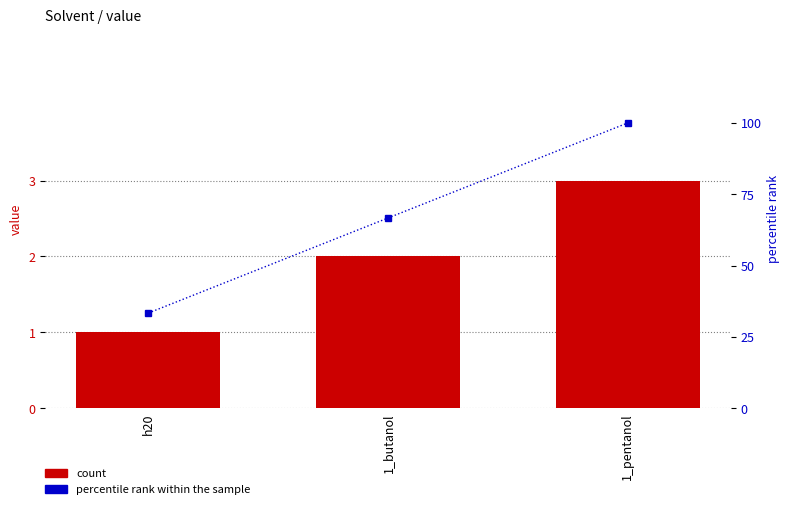

Where is percentile rank within the sample nearest to the value 66?

1_butanol